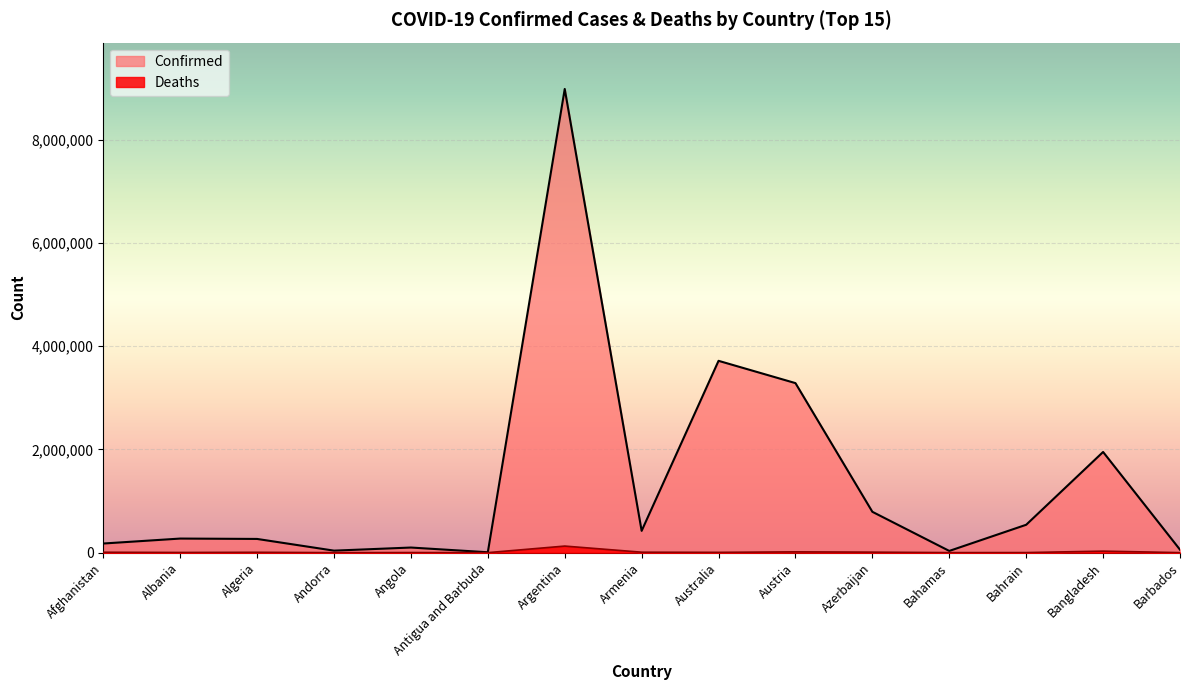

What is the sum of the Confirmed values at Andorra and Albania?

311505